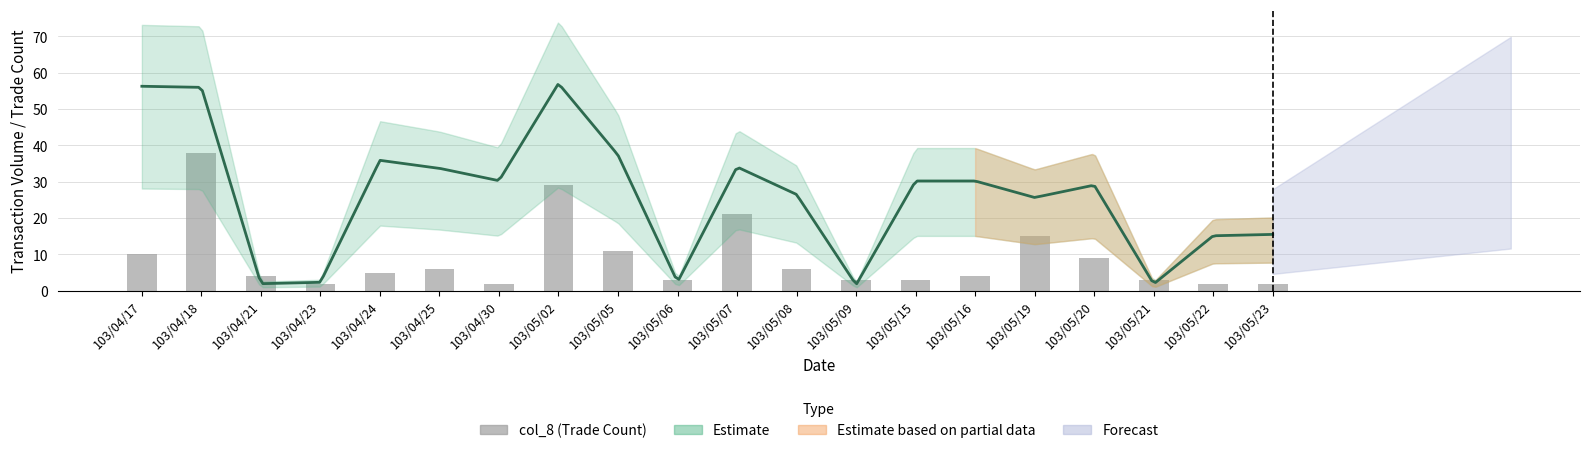

What is the value of the 2nd bar from the left?

38